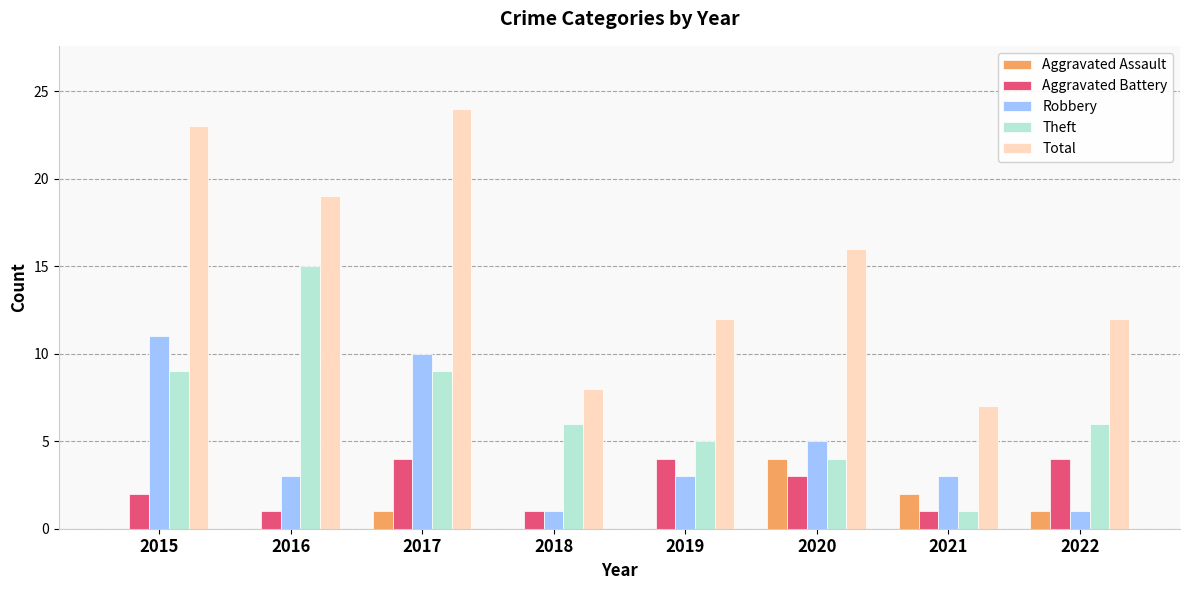

The Aggravated Battery series shows 3 at 2020. True or false?

True